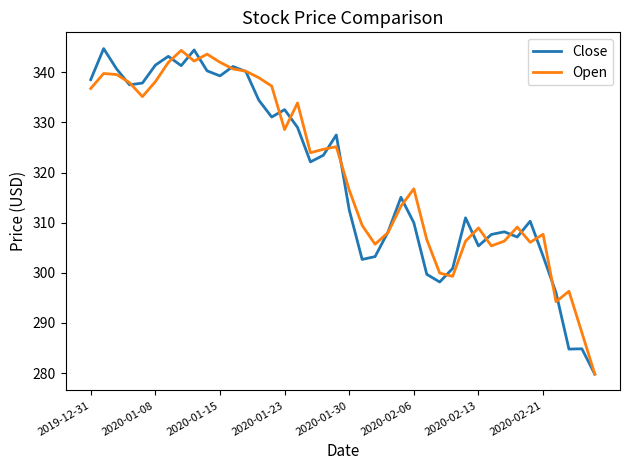

What is the minimum value for Close?

279.8